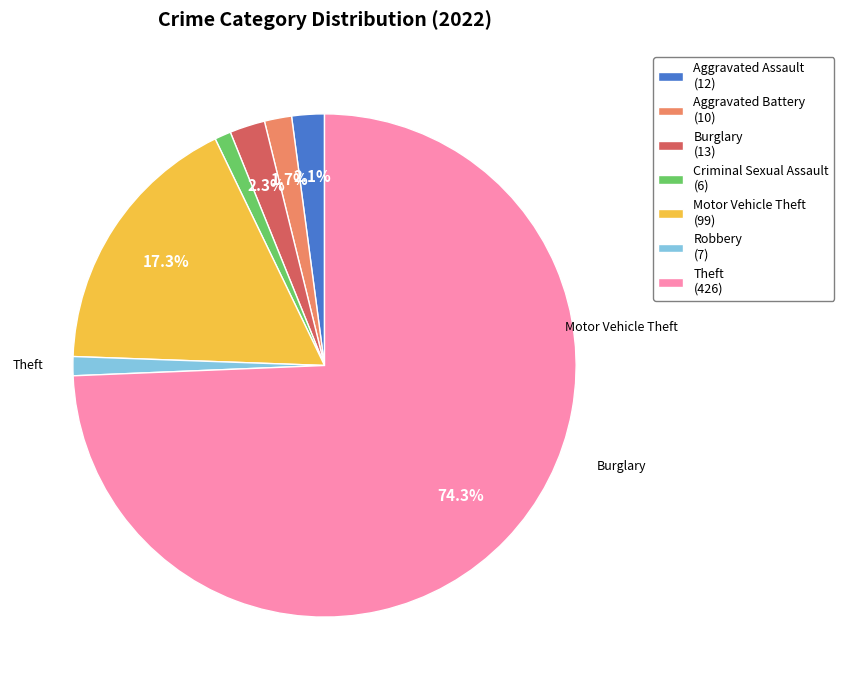

Combined, what portion of the pie is Burglary (13) and Aggravated Assault (12)?

4.4%